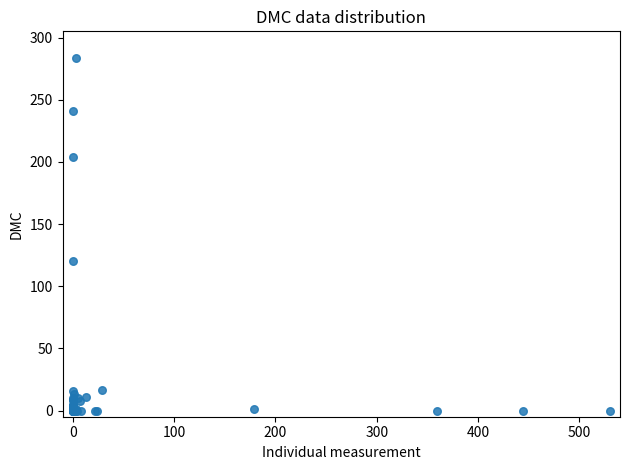

What Y value in the scatter plot is closest to 141?

120.2